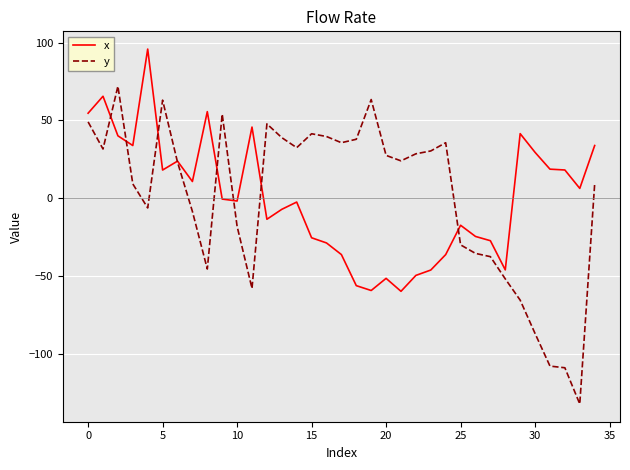

How many intersections are there between y and x?

8